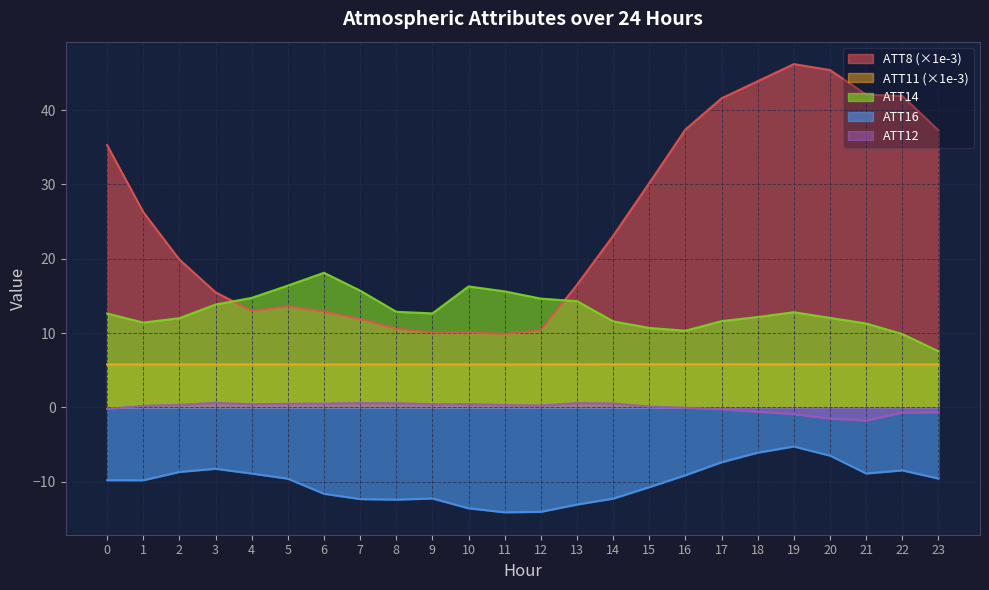

How many interior local peaks does the ATT11 series have?

2